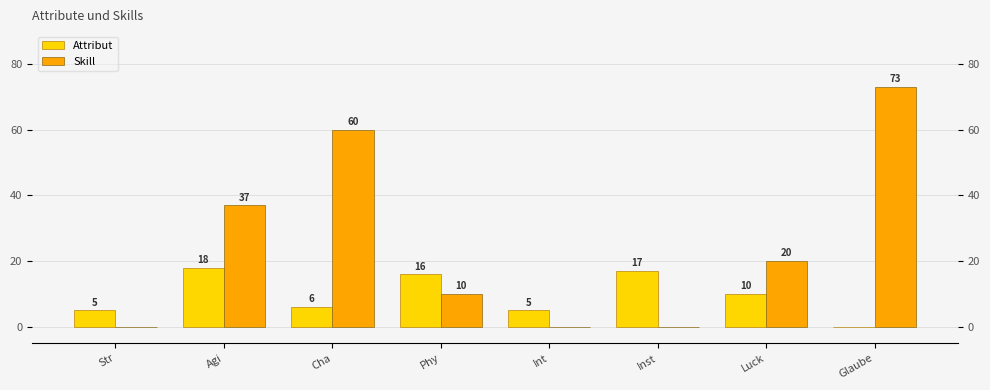

Read the Attribut value at Agi.

18